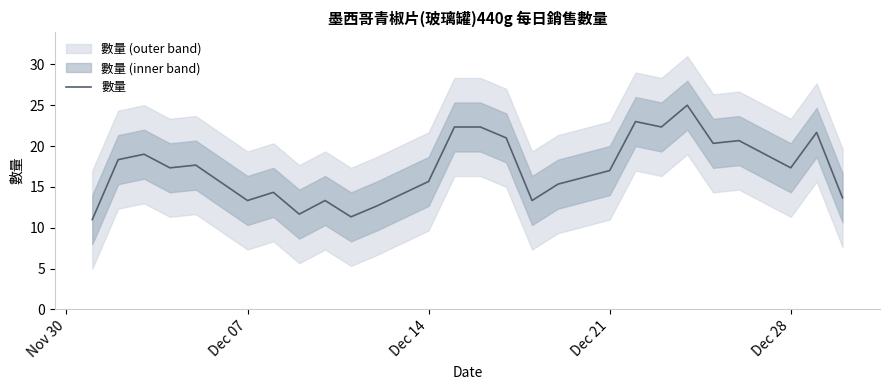

Reading left to right, transcribe all the data shown in this chart.

11.0	18.3	19.0	17.3	17.7	13.3	14.3	11.7	13.3	11.3	12.7	15.7	22.3	22.3	21.0	13.3	15.3	17.0	23.0	22.3	25.0	20.3	20.7	17.3	21.7	13.7